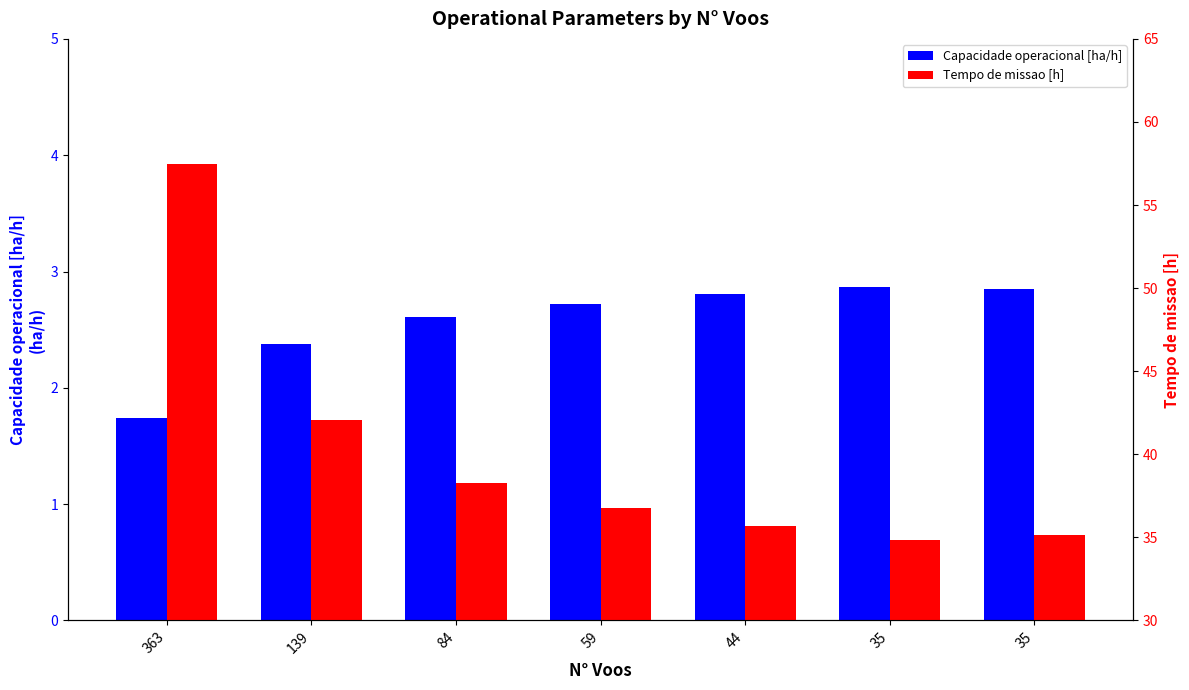

Reading left to right, what are all the values shown in this chart?

Capacidade operacional [ha/h]: 363=1.7	139=2.4	84=2.6	59=2.7	44=2.8	35=2.9	35=2.8
Tempo de missao [h]: 363=57.5	139=42.1	84=38.3	59=36.8	44=35.7	35=34.8	35=35.1